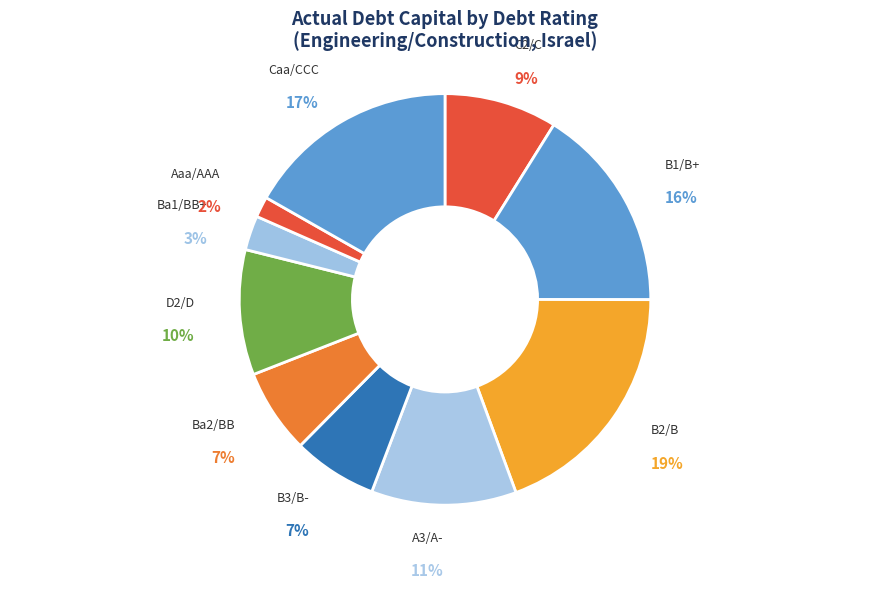

Is the sum of Caa/CCC and B2/B greater than half?

No